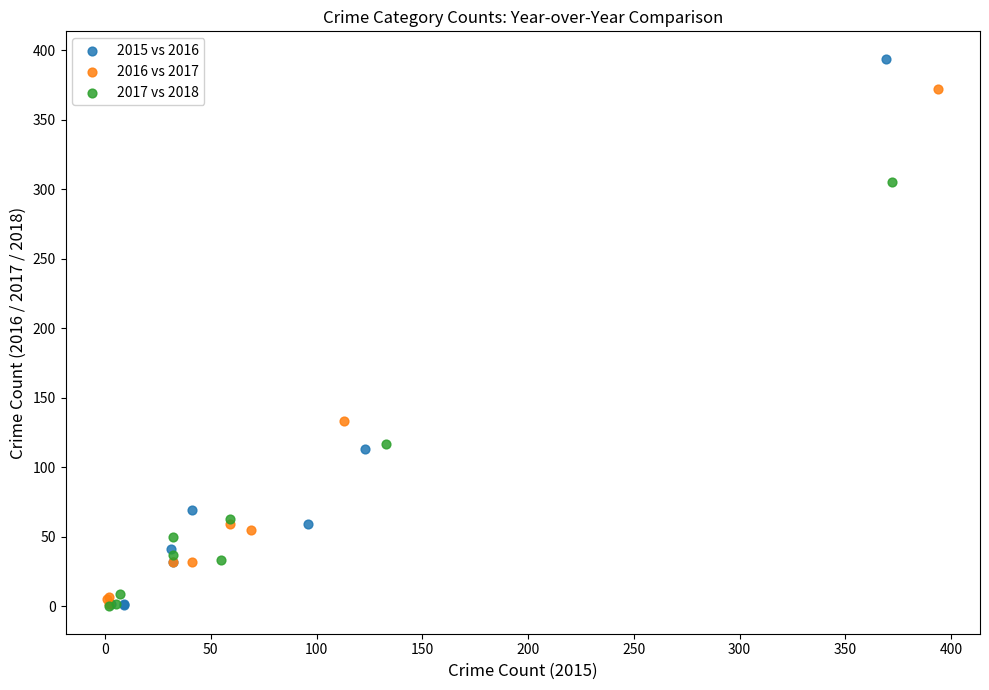

Which series reaches the maximum Y coordinate?

2015 vs 2016